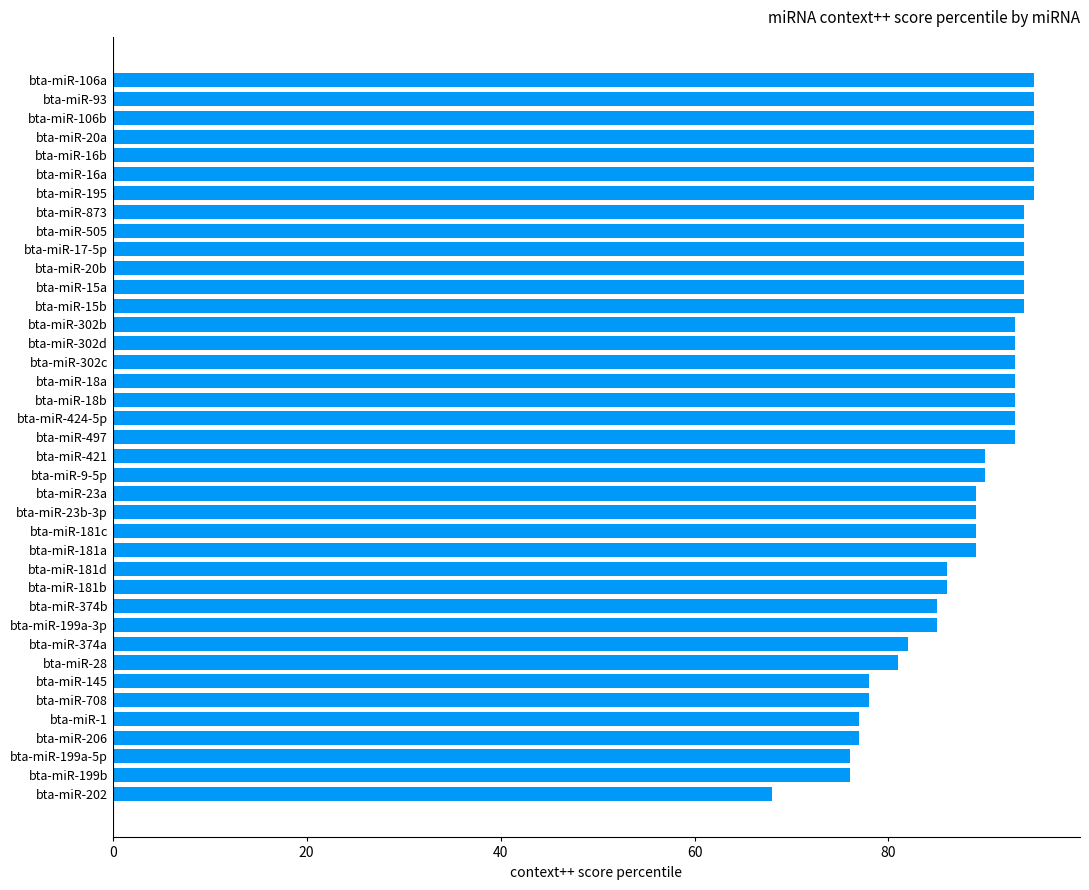

Which has a higher value, bta-miR-497 or bta-miR-195?

bta-miR-195